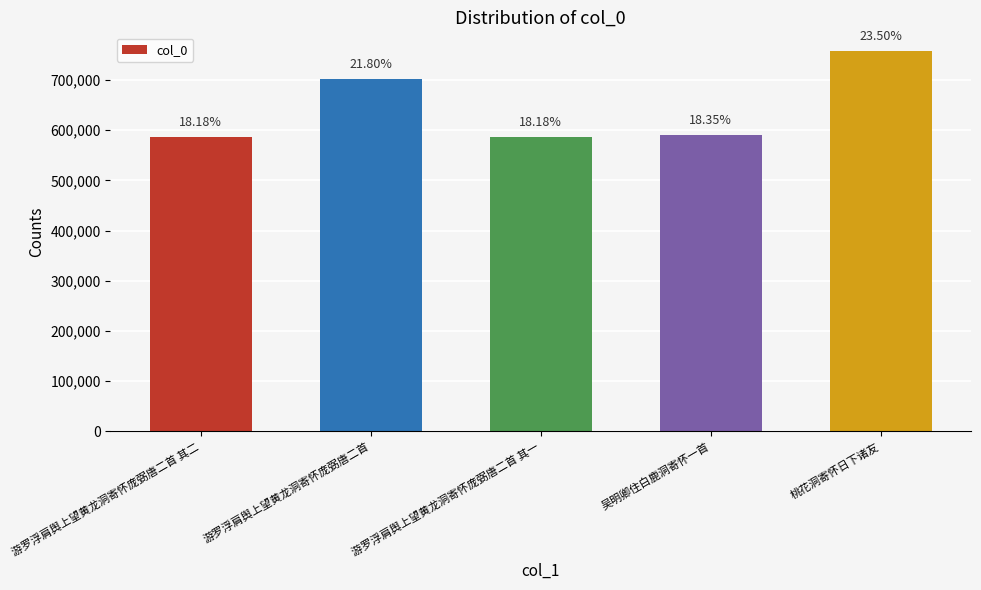

What is the label of the 5th bar from the left?

桃花洞寄怀日下诸友